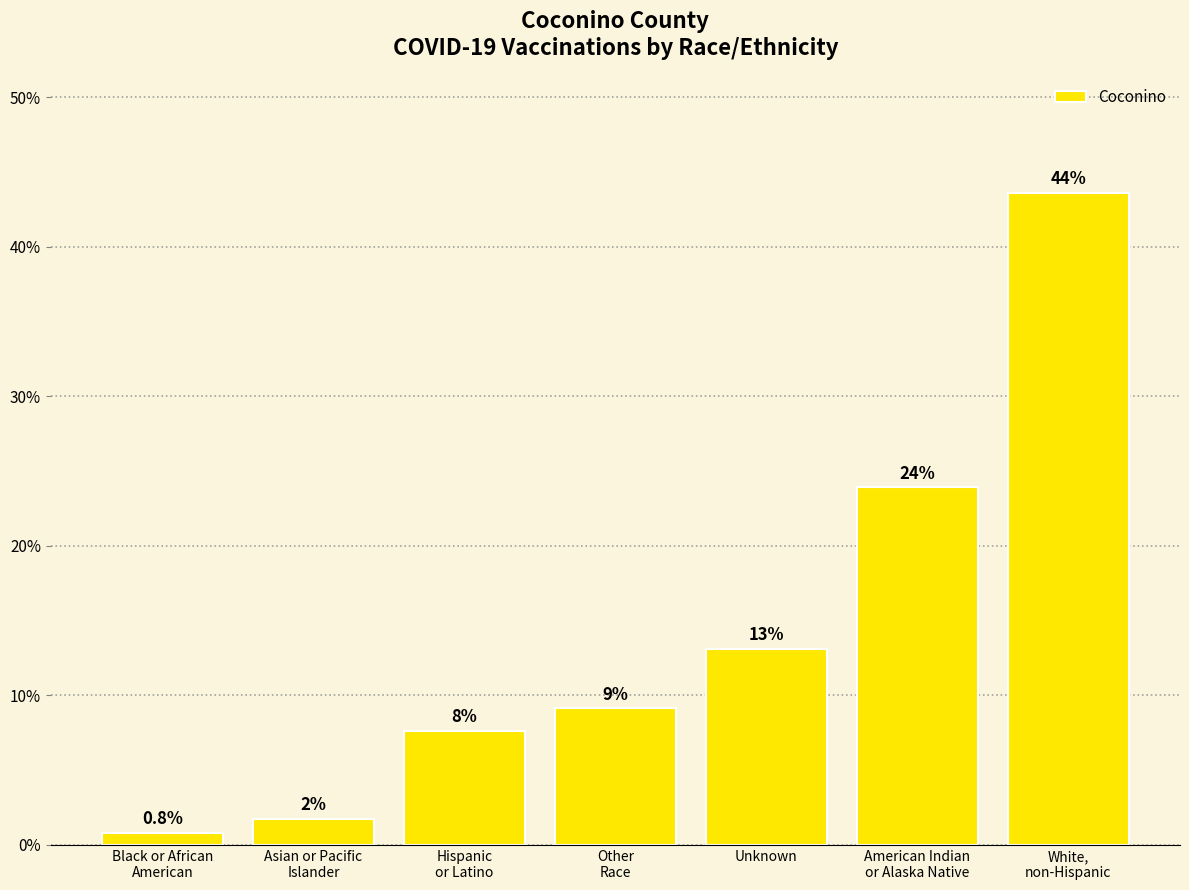

Reading left to right, list all the values displayed in this chart.

Black or African
American=0.8	Asian or Pacific
Islander=1.7	Hispanic
or Latino=7.6	Other
Race=9.1	Unknown=13.1	American Indian
or Alaska Native=23.9	White,
non-Hispanic=43.6